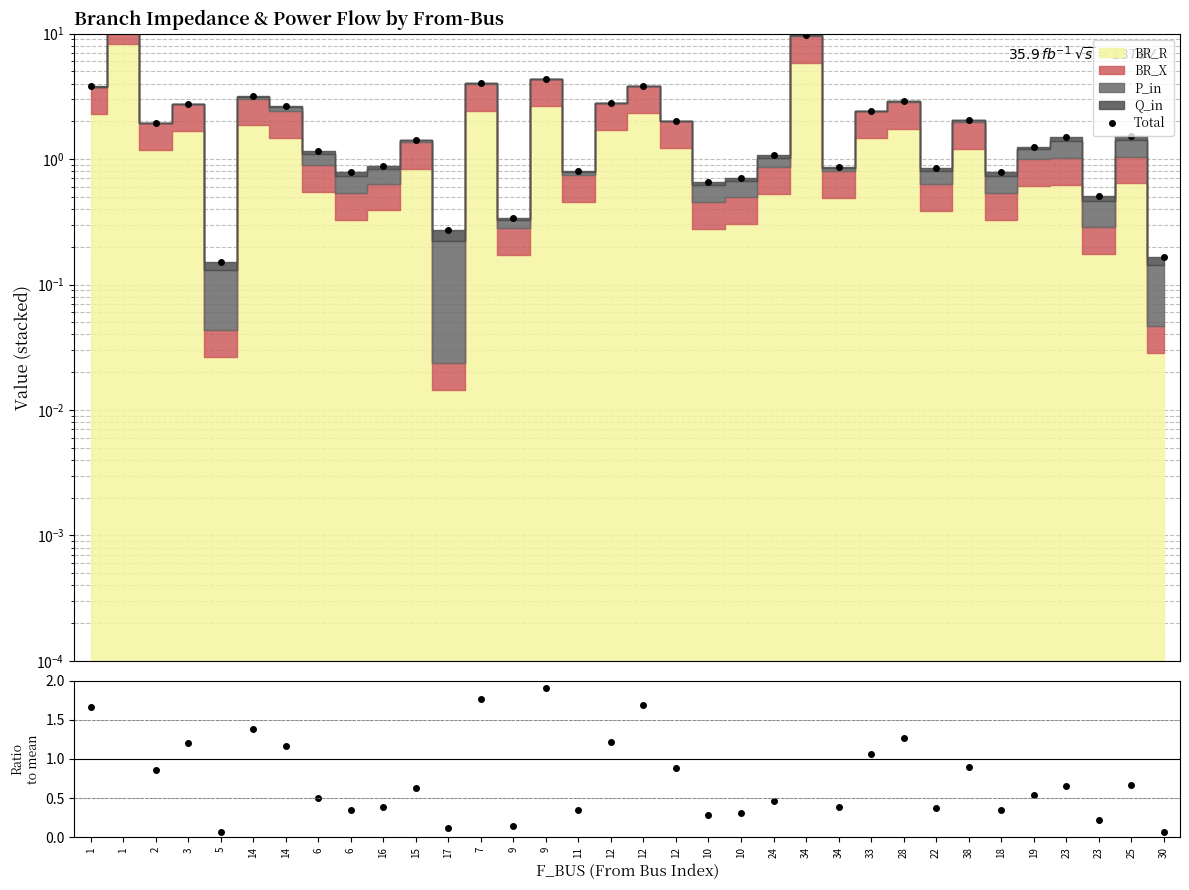

What is the value of the 17th point from the left?

2.8